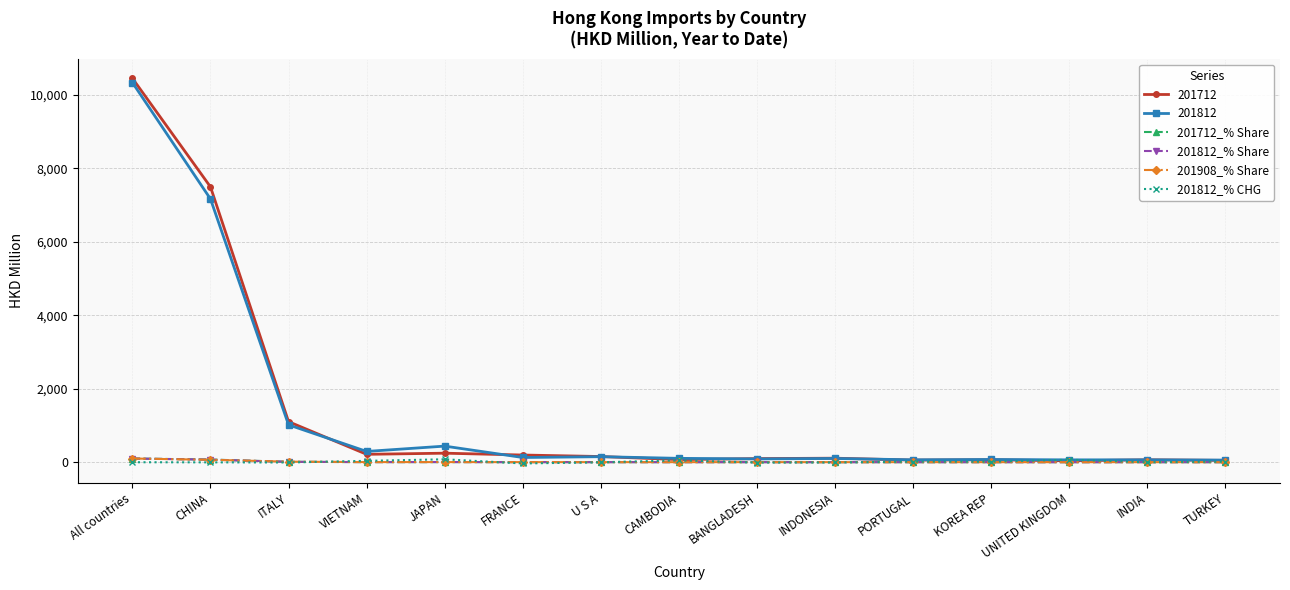

What is the difference between the 201812_% CHG values at UNITED KINGDOM and CAMBODIA?

17.4